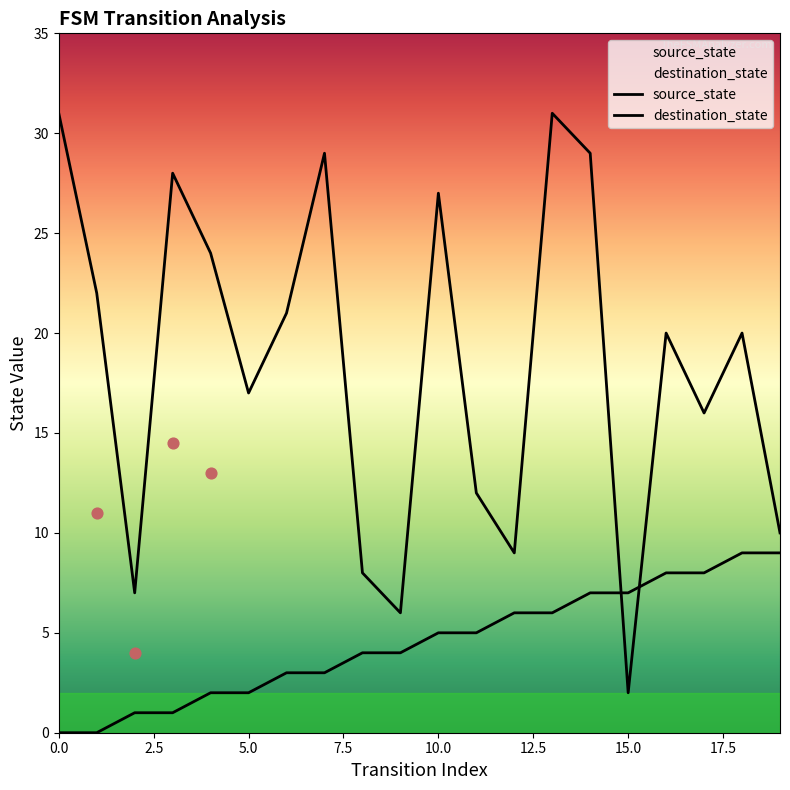

At how many categories does at least one series exceed 14?

13